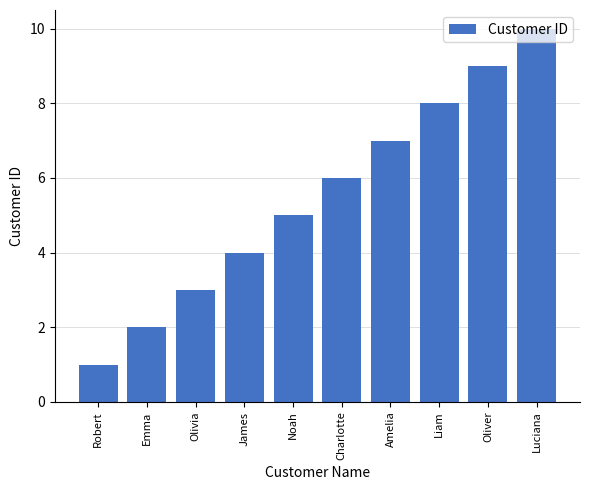

Reading left to right, what are all the values shown in this chart?

Robert=1	Emma=2	Olivia=3	James=4	Noah=5	Charlotte=6	Amelia=7	Liam=8	Oliver=9	Luciana=10